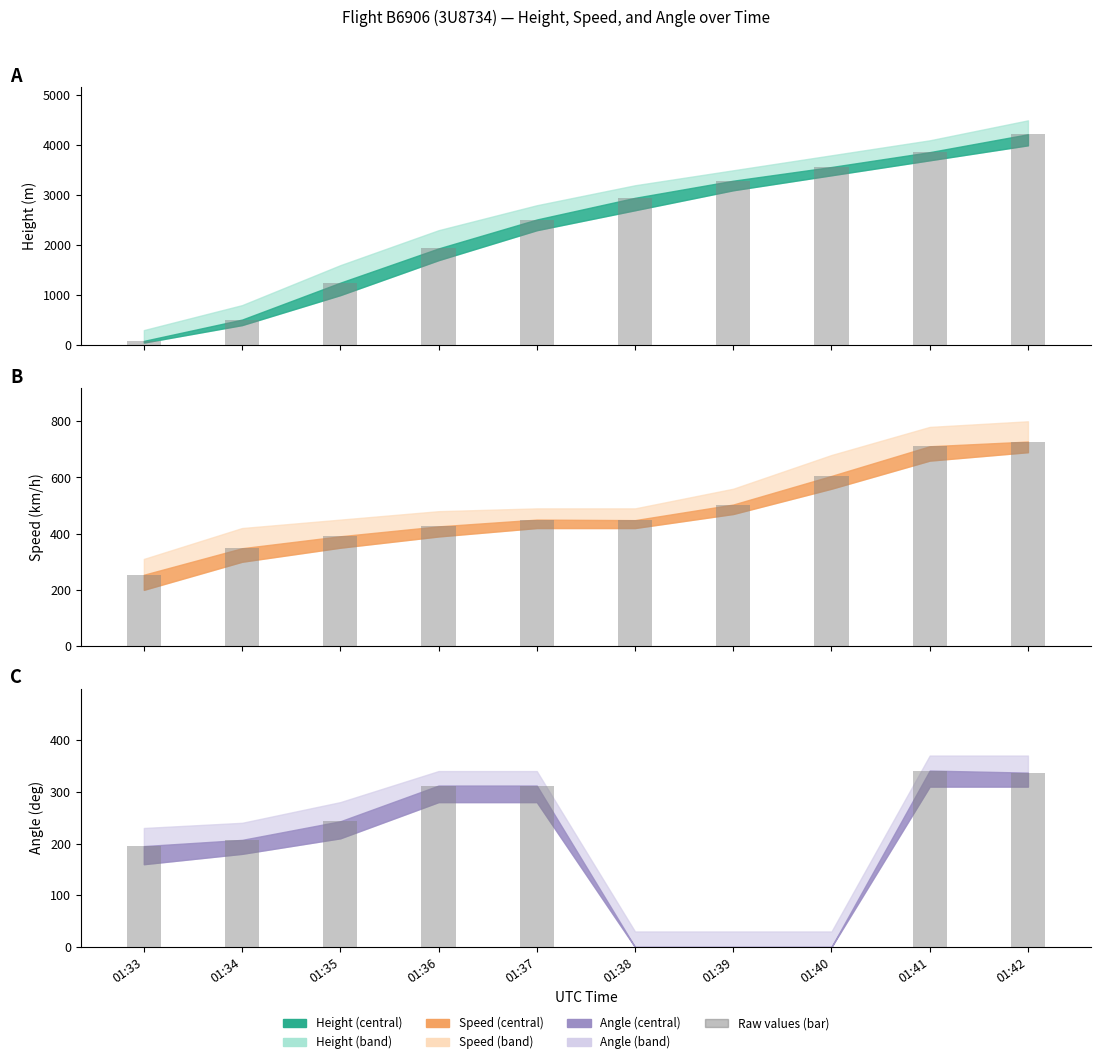

Does the chart contain stacked bars?

No